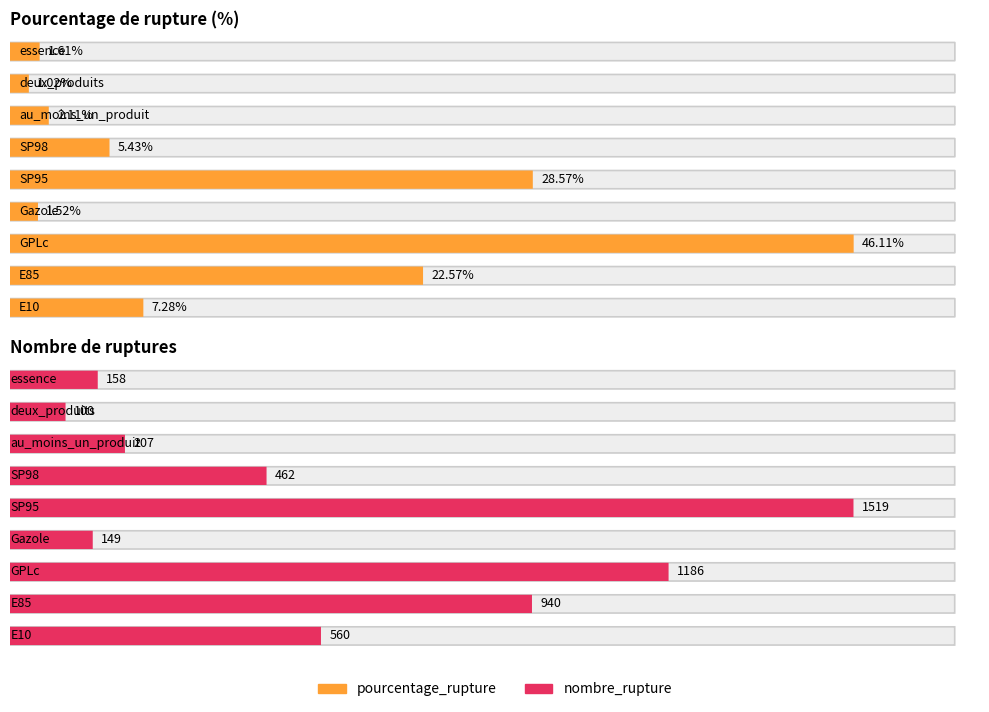

What is the lowest value of the pourcentage_rupture series?

1.0